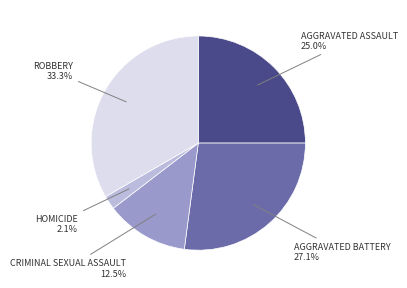

Is there a majority slice in this chart?

No